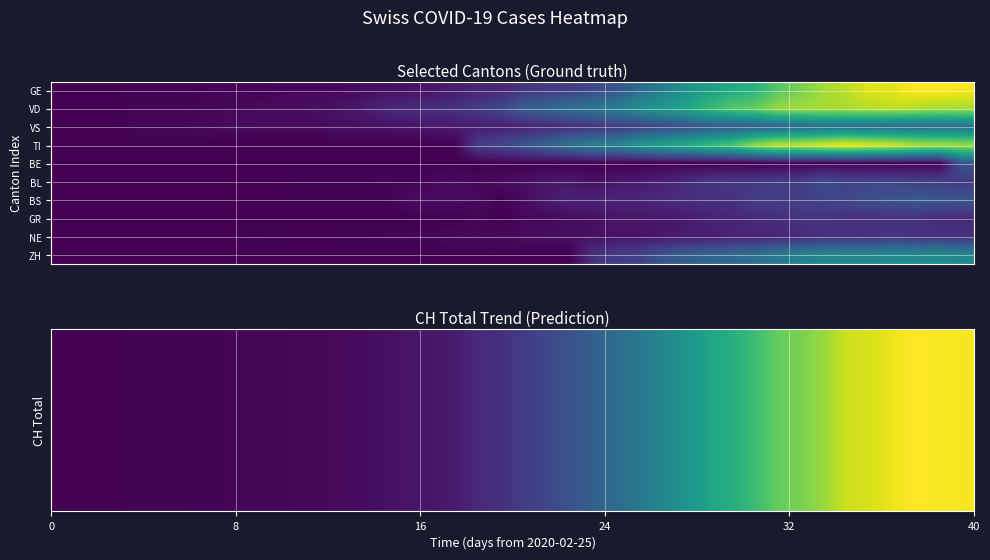

How many series are shown in this chart?

10